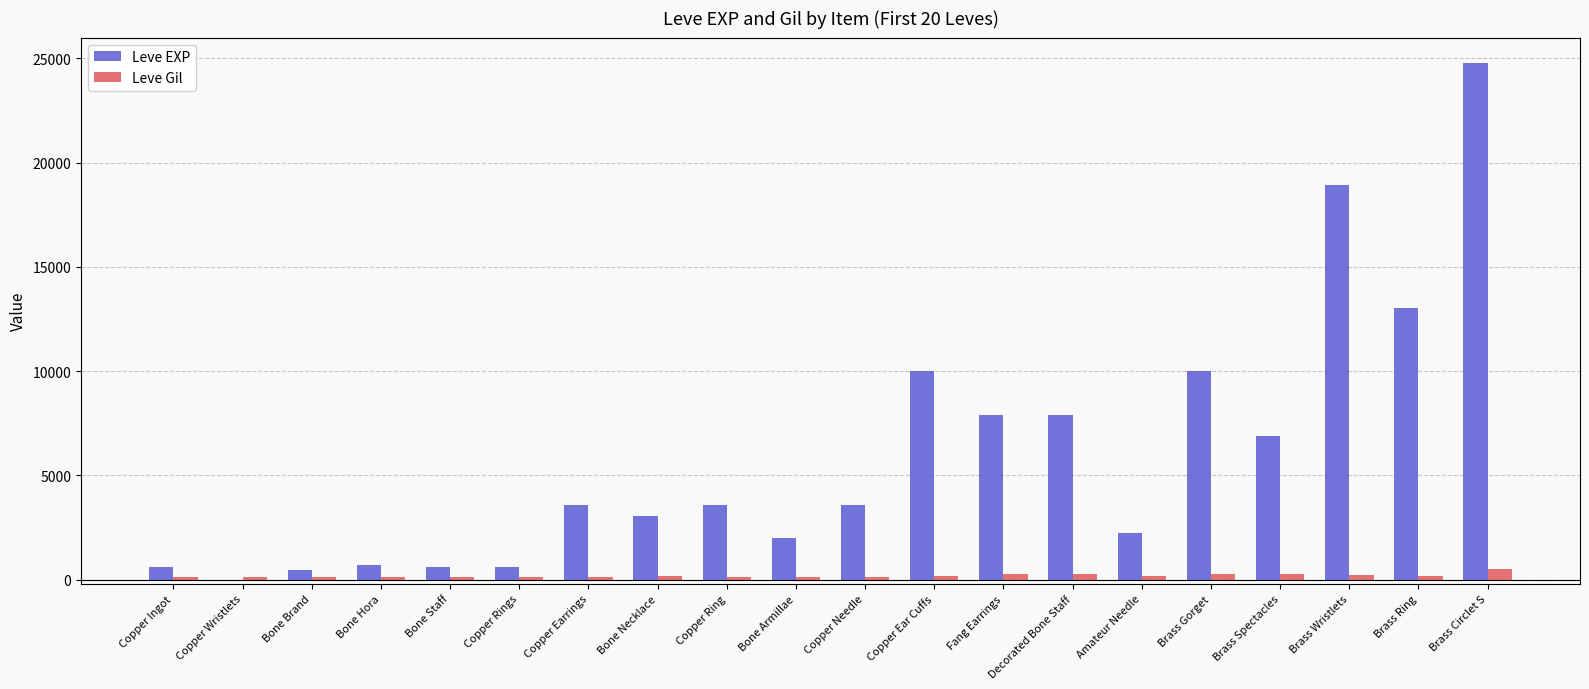

Between Brass Ring and Brass Circlet S, which series saw the biggest shift?

Leve EXP